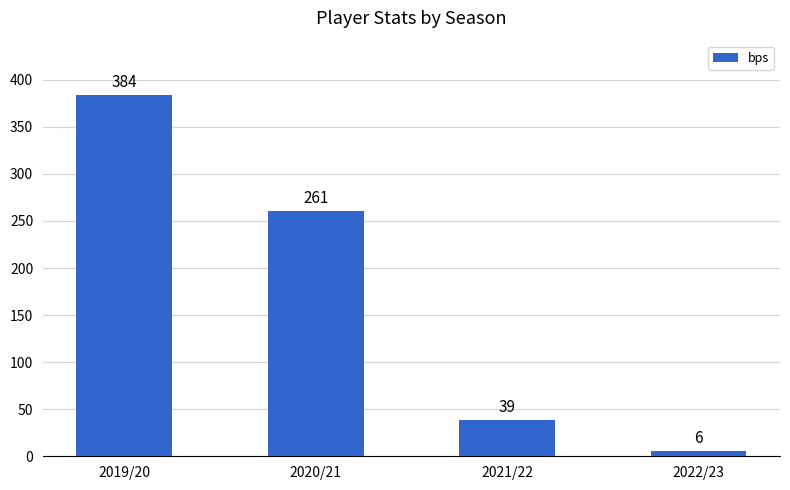

Rank the categories by value from lowest to highest.

2022/23, 2021/22, 2020/21, 2019/20